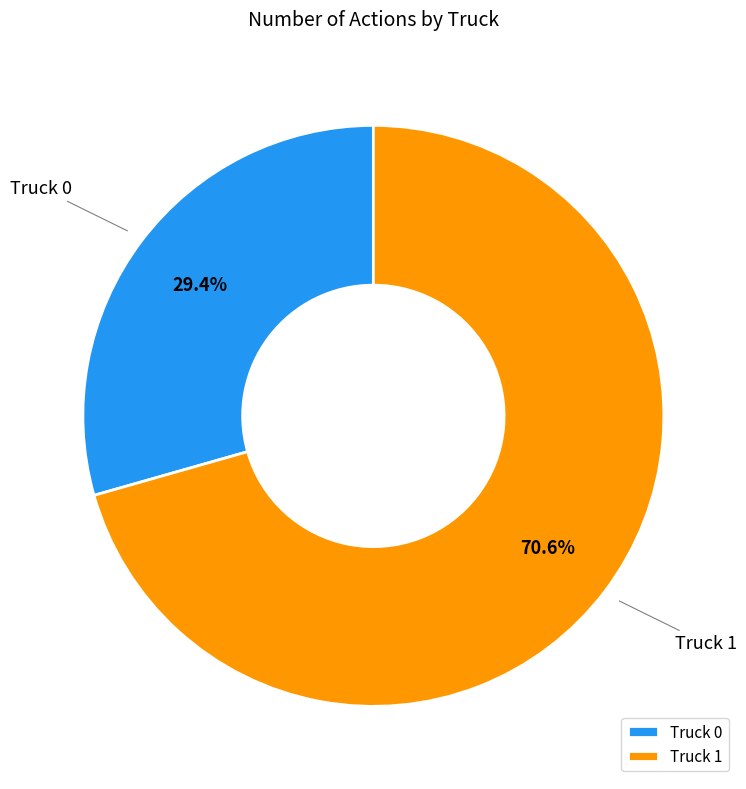

Which category has the biggest portion of the pie?

Truck 1